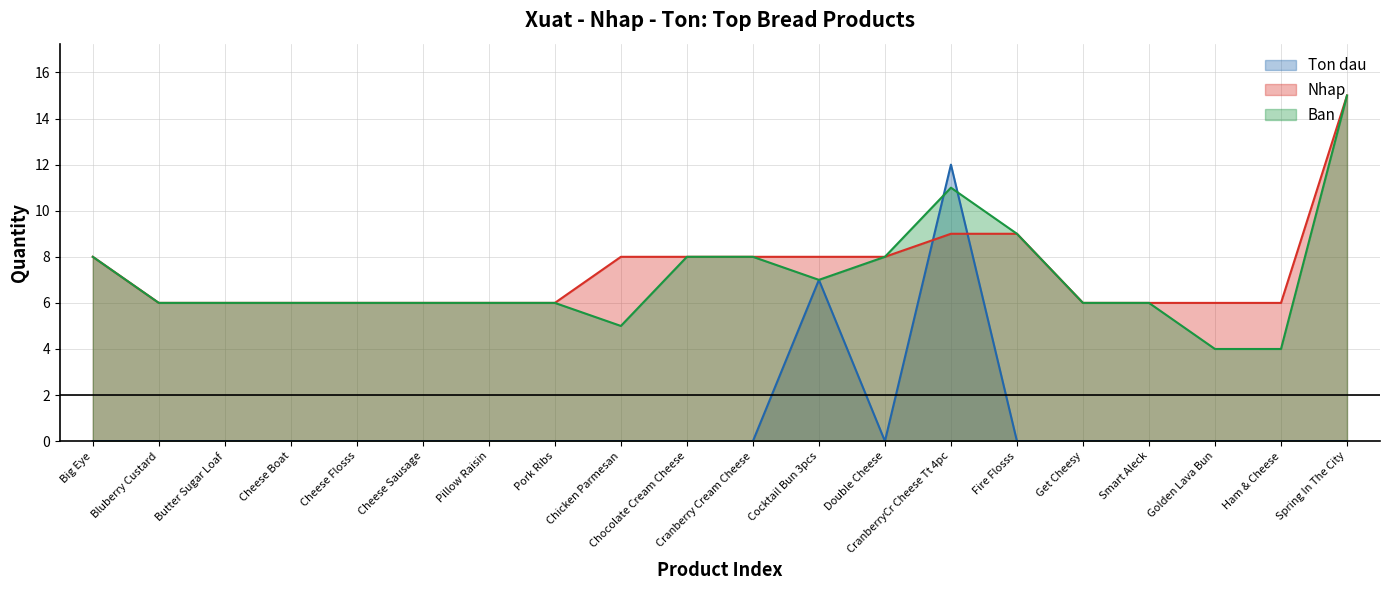

What position from the left is Cheese Flosss?

5